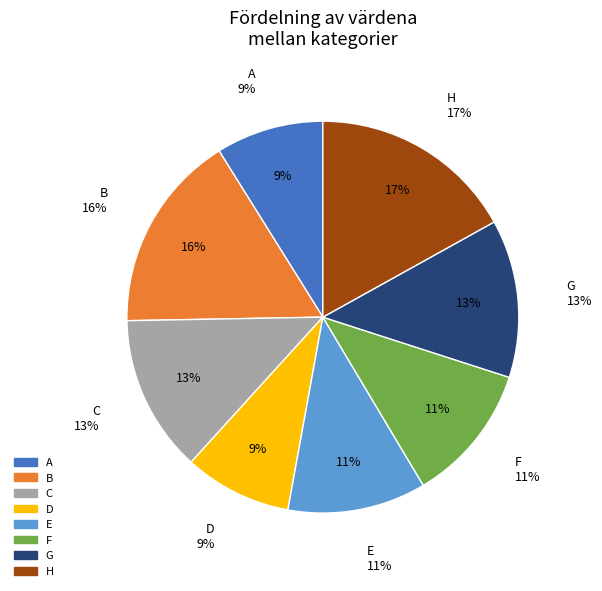

To the nearest percent, what percentage of the pie is H?

17%